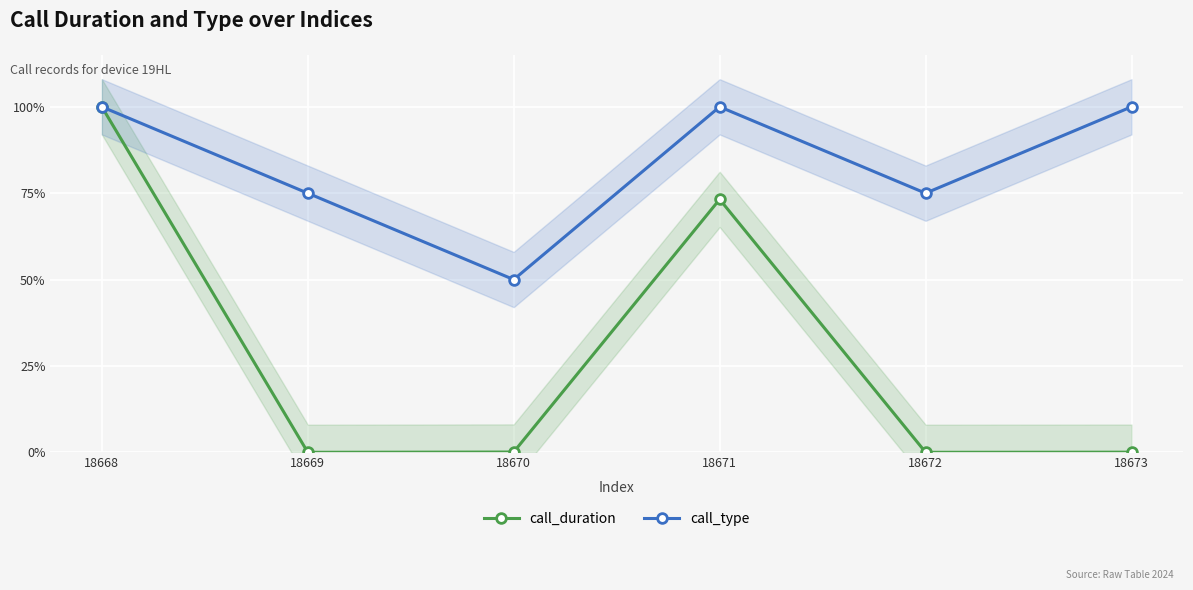

At which label does call_duration reach its minimum?

18669